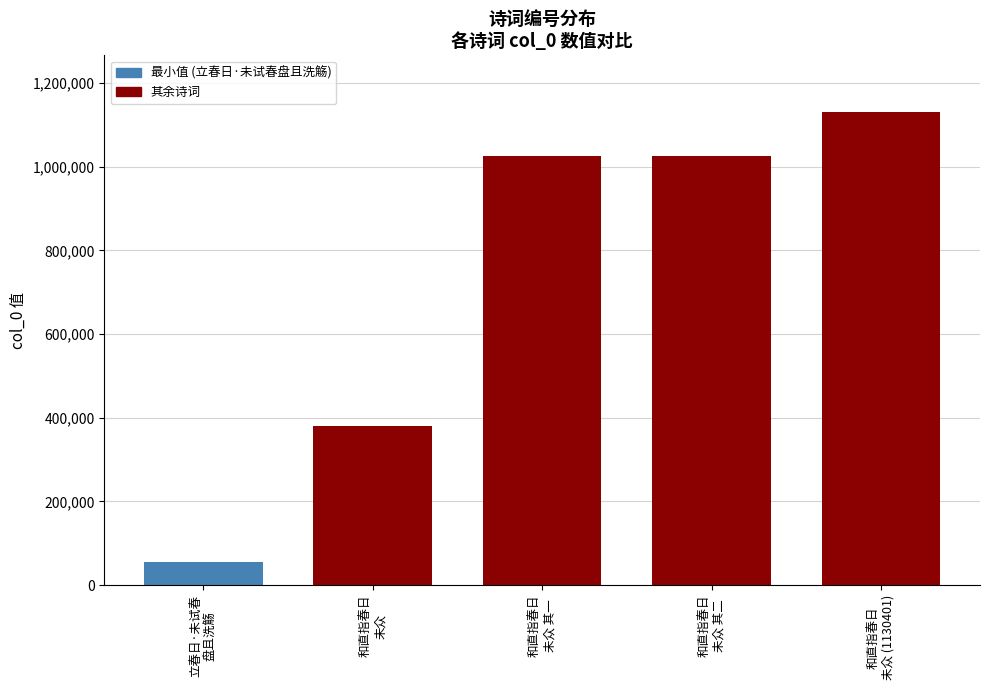

How many bars are there in total?

5